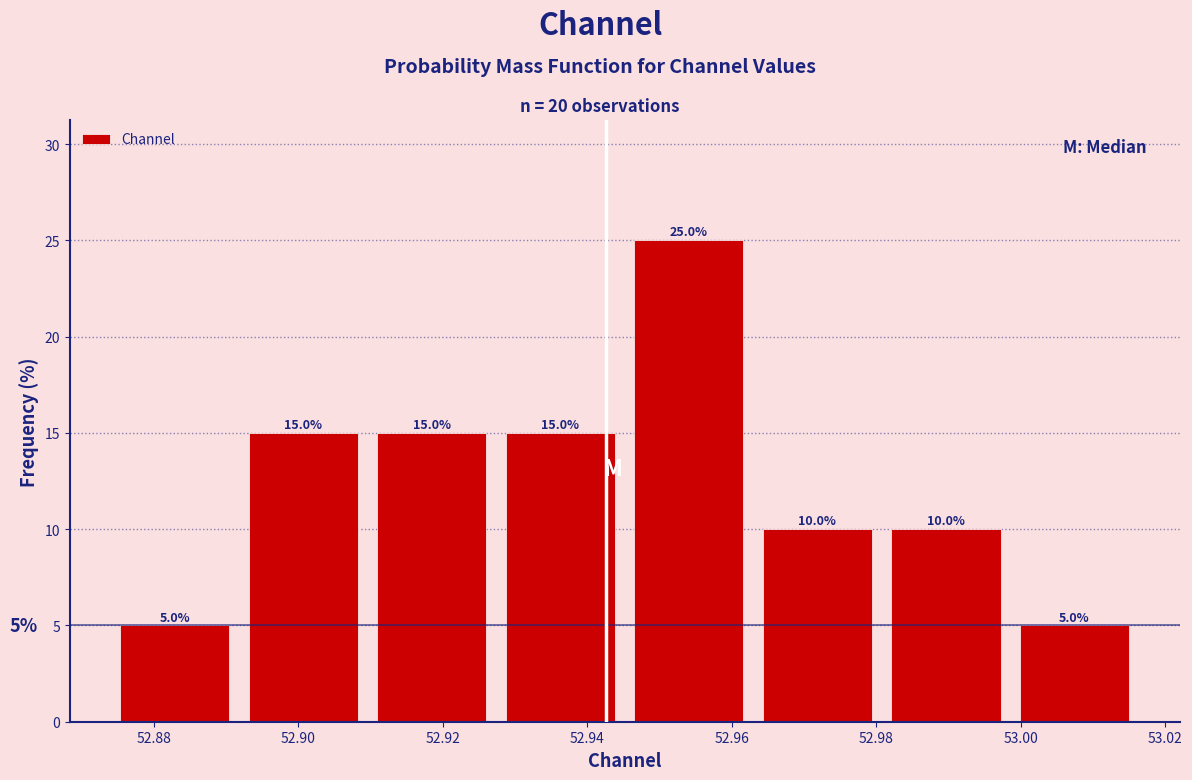

Reading left to right, transcribe this chart: for each bar, give the range it covers on the x-axis and its height. The bar edges are not printed on the chart, so give them approximately, as read against the axis.

52.874 to 52.892: 5.0
52.892 to 52.910: 15.0
52.910 to 52.928: 15.0
52.928 to 52.946: 15.0
52.946 to 52.962: 25.0
52.962 to 52.980: 10.0
52.980 to 52.998: 10.0
52.998 to 53.016: 5.0